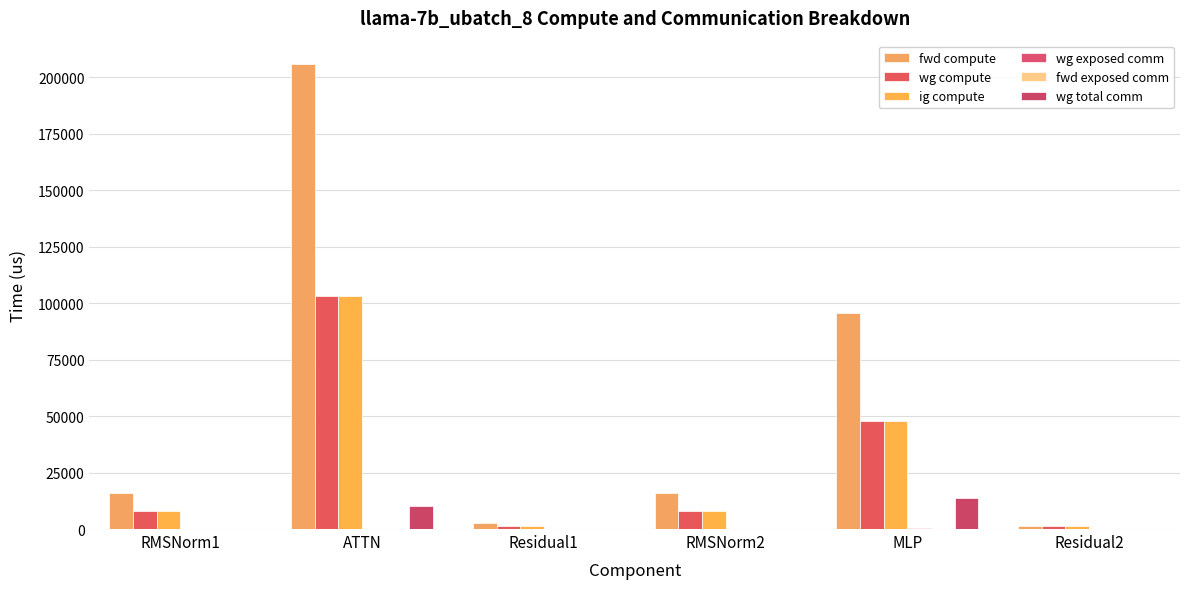

Are the bars horizontal?

No